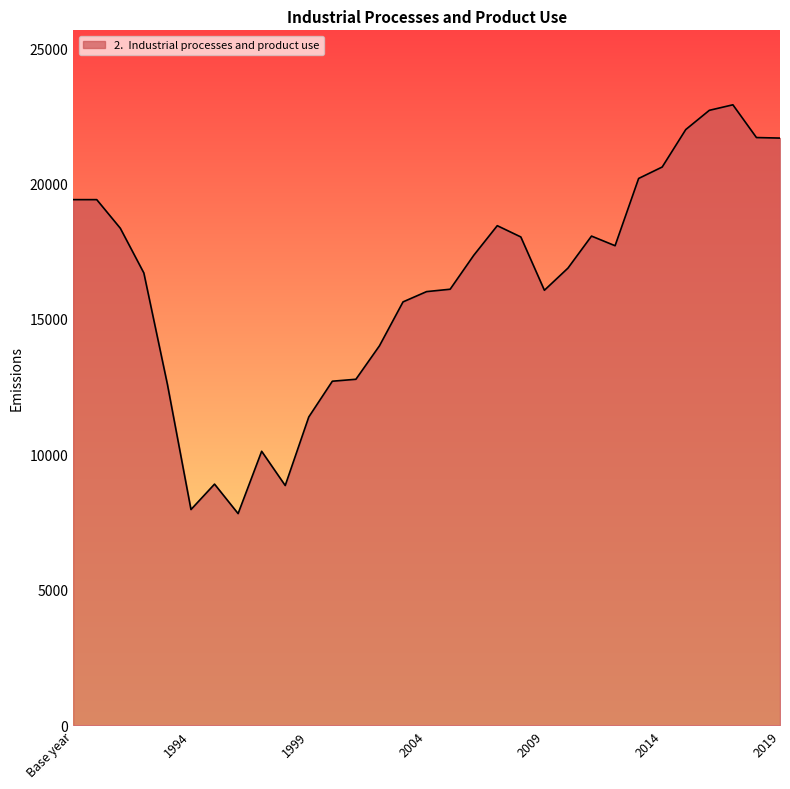

What is the minimum value shown in the chart?

7816.8